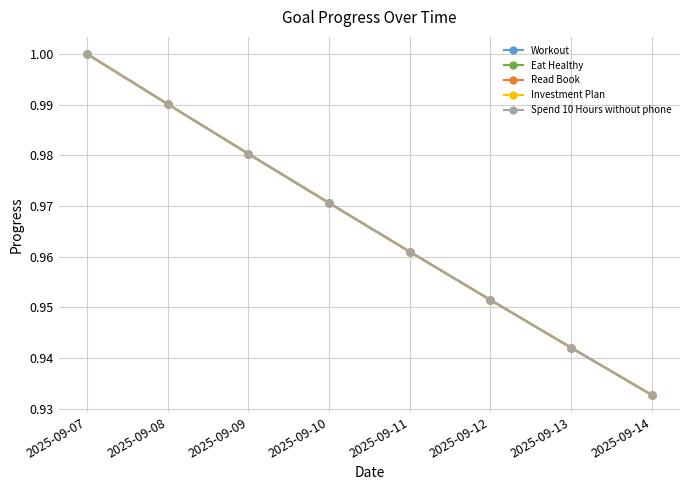

Does the chart have visible grid lines?

Yes